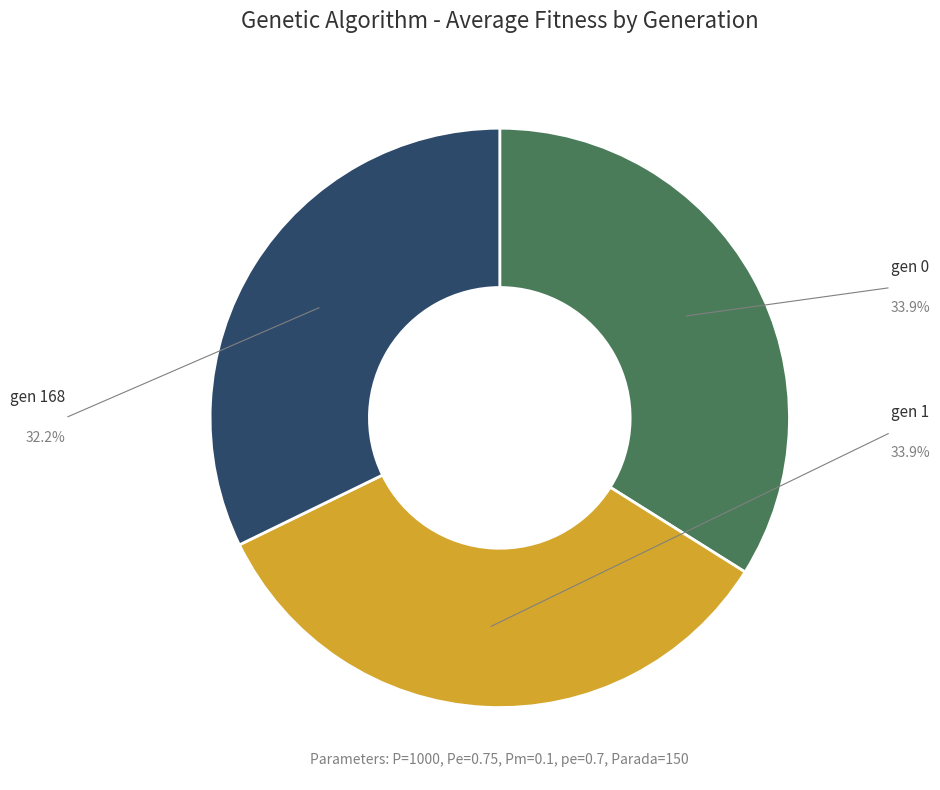

How much of the chart is everything except gen 1?

66.1%